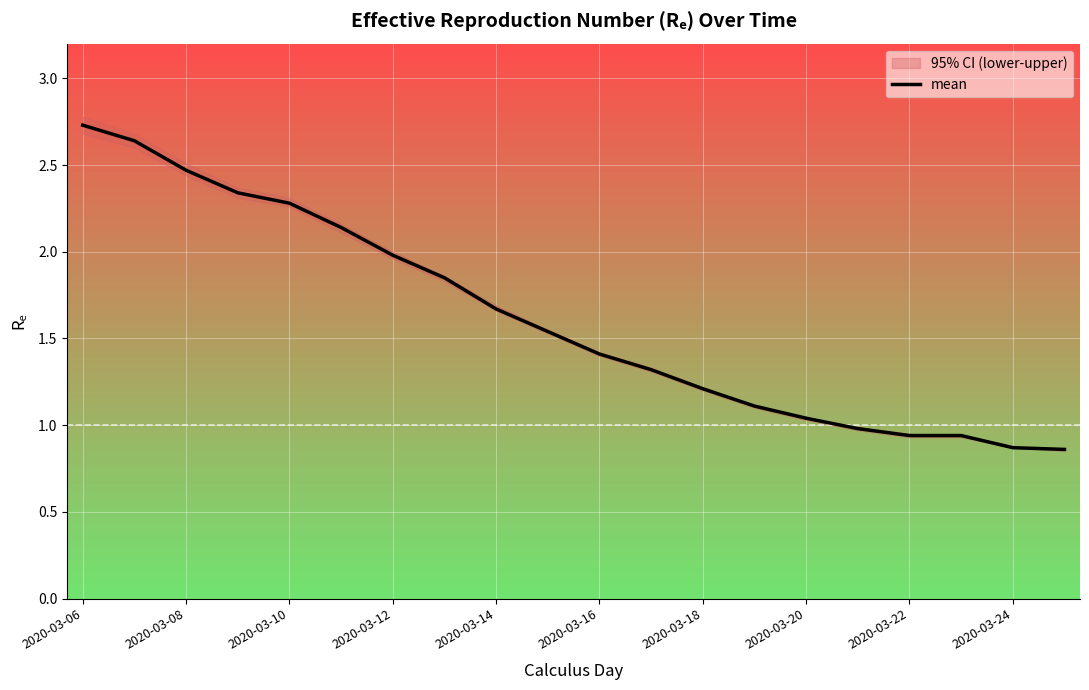

How many values are below 1?

5